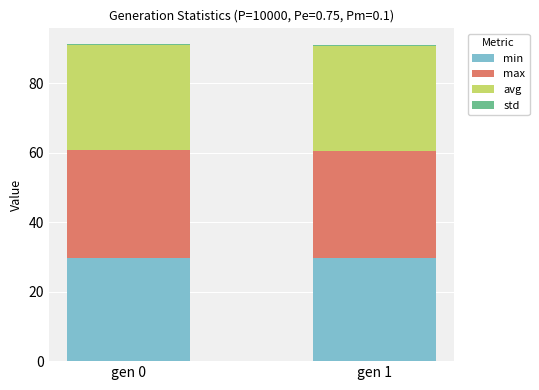

The value of min at gen 1 is 29.6. True or false?

True